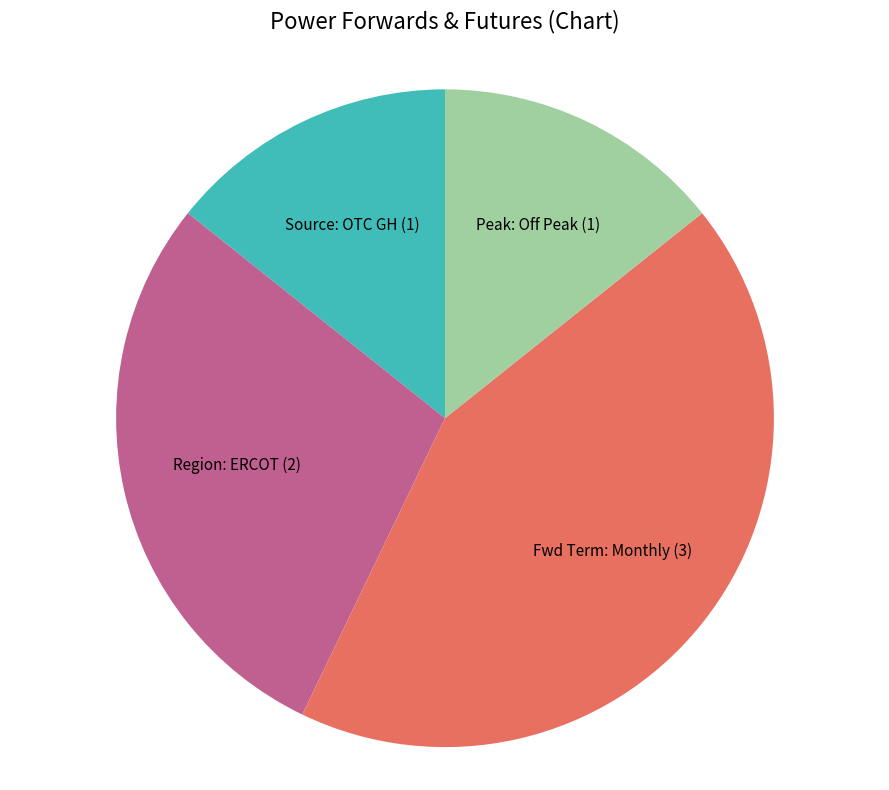

Is there a majority slice in this chart?

No